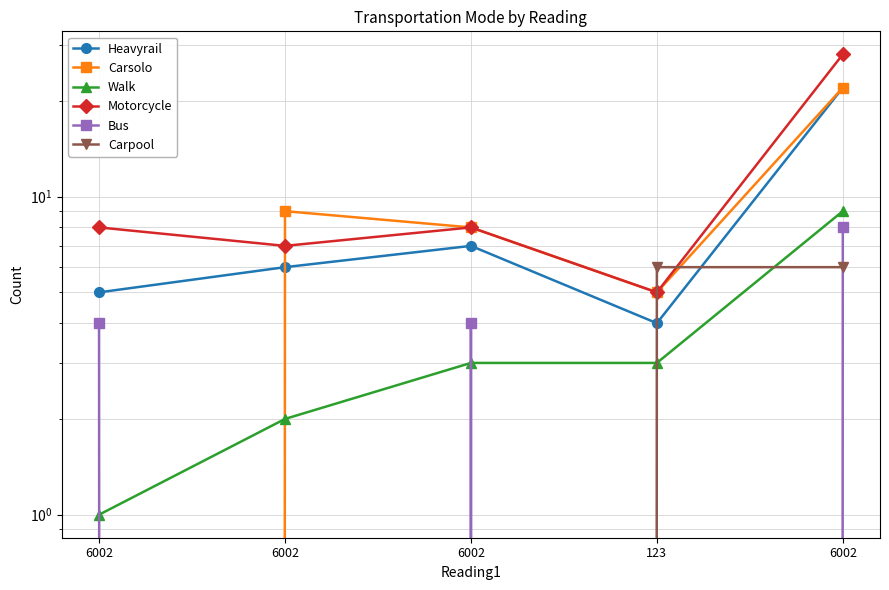

How many data points in Walk are less than 3?

2